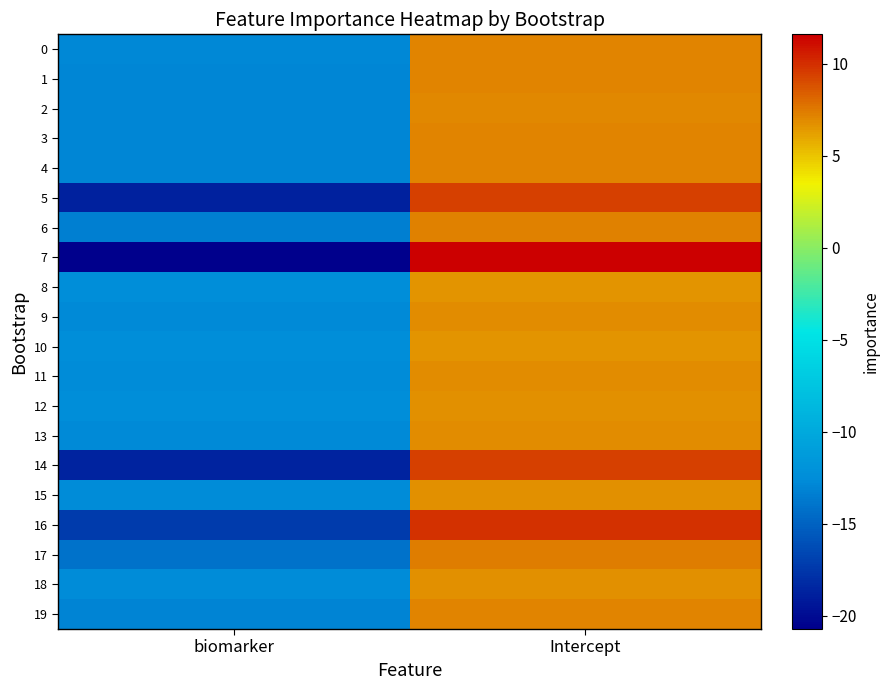

Reading right to left, extract all data points from this chart.

0: Intercept=7.1	biomarker=-12.8
1: Intercept=7.2	biomarker=-12.9
2: Intercept=7.0	biomarker=-13.0
3: Intercept=7.2	biomarker=-13.0
4: Intercept=7.1	biomarker=-12.9
5: Intercept=9.4	biomarker=-18.8
6: Intercept=7.3	biomarker=-13.3
7: Intercept=11.6	biomarker=-20.7
8: Intercept=6.6	biomarker=-12.5
9: Intercept=6.9	biomarker=-12.7
10: Intercept=6.6	biomarker=-12.4
11: Intercept=6.8	biomarker=-12.6
12: Intercept=6.7	biomarker=-12.5
13: Intercept=6.9	biomarker=-12.7
14: Intercept=9.4	biomarker=-18.7
15: Intercept=6.8	biomarker=-12.6
16: Intercept=9.9	biomarker=-17.3
17: Intercept=7.3	biomarker=-14.0
18: Intercept=6.7	biomarker=-12.5
19: Intercept=7.1	biomarker=-13.0